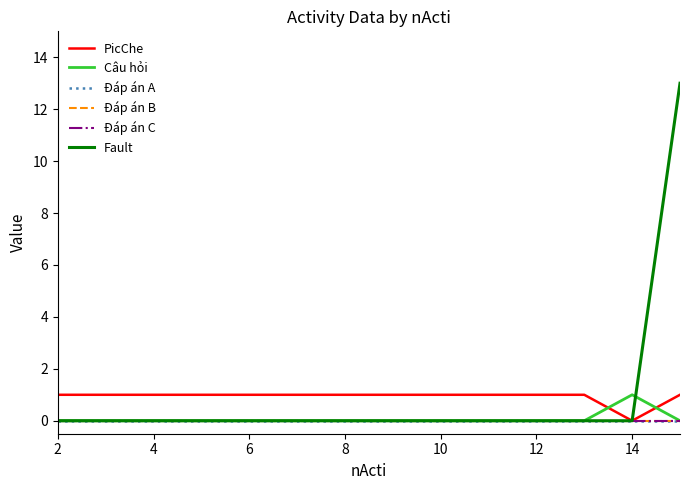

Does the chart have visible grid lines?

No